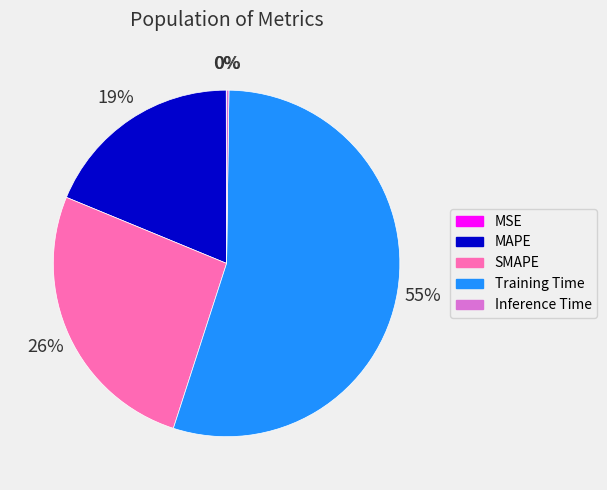

To the nearest percent, what portion does Training Time represent?

55%